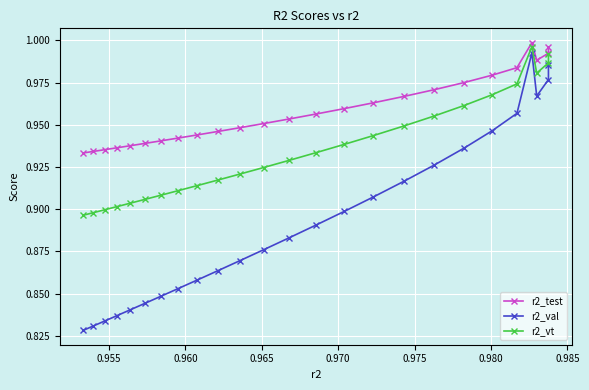

What is the difference between the maximum and second lowest values in the r2_val series?

0.2